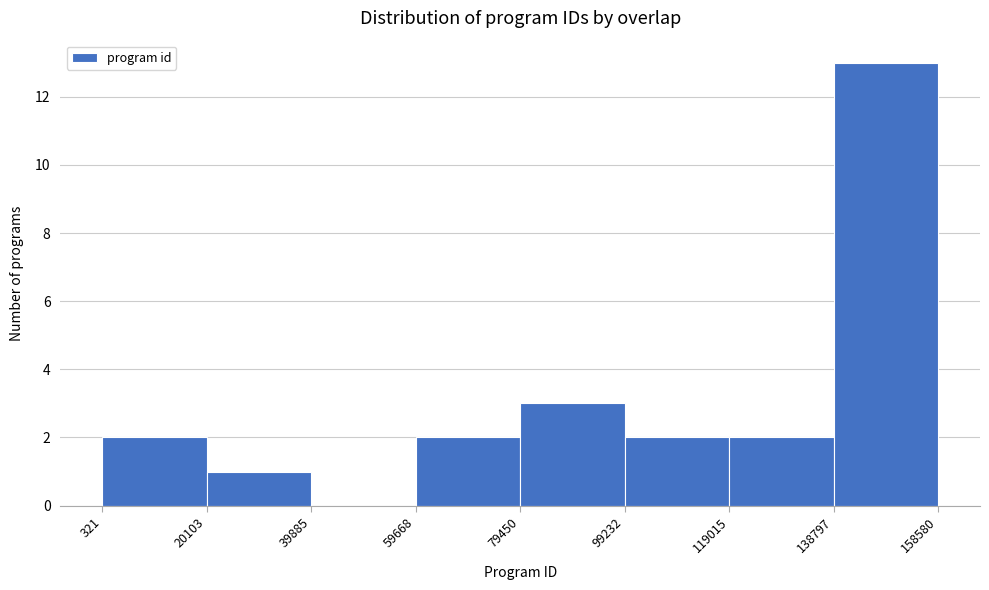

What is the height of the bar covering 119015 to 138797 on the x-axis? The values are not printed on the chart, so give them approximately, as read against the axis.

2